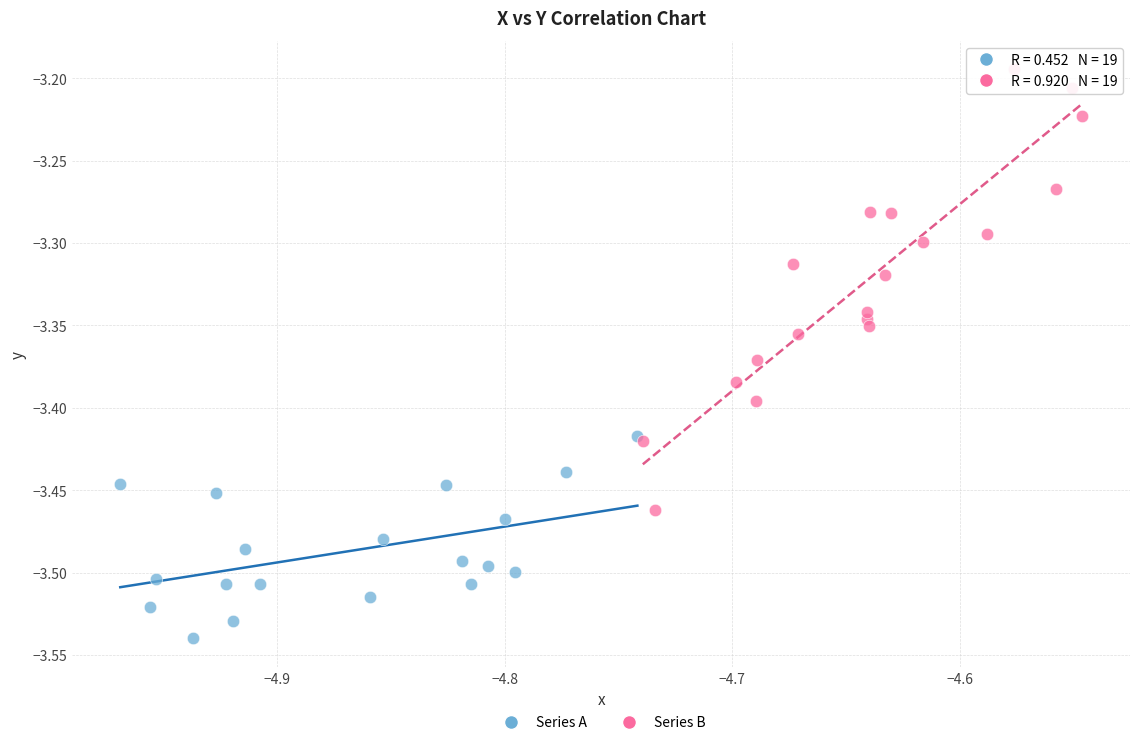

Which series contains the lowest Y value?

Series A